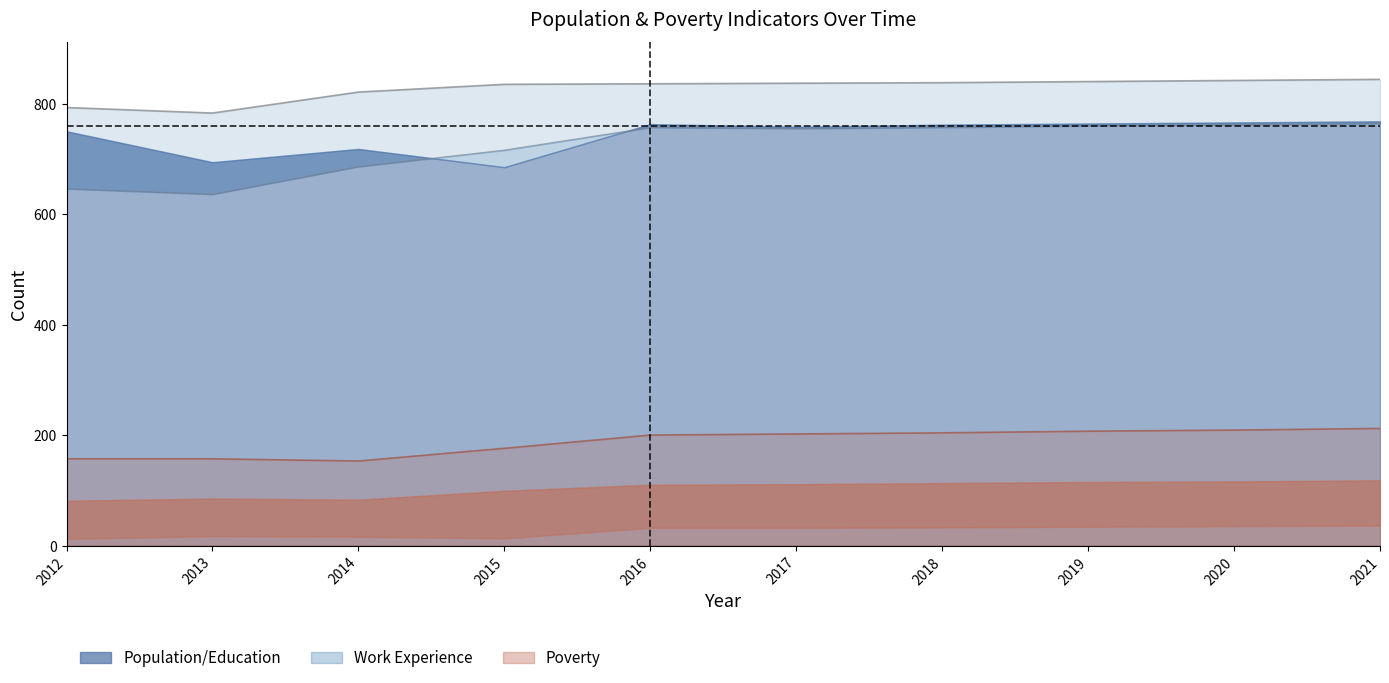

Reading right to left, extract all data points from this chart.

Education: 764	762	760	757	755	757	716	686	636	646
Work_Experience: 844	842	840	838	837	836	835	821	783	793
Poverty: 212	209	207	204	202	200	176	153	157	157